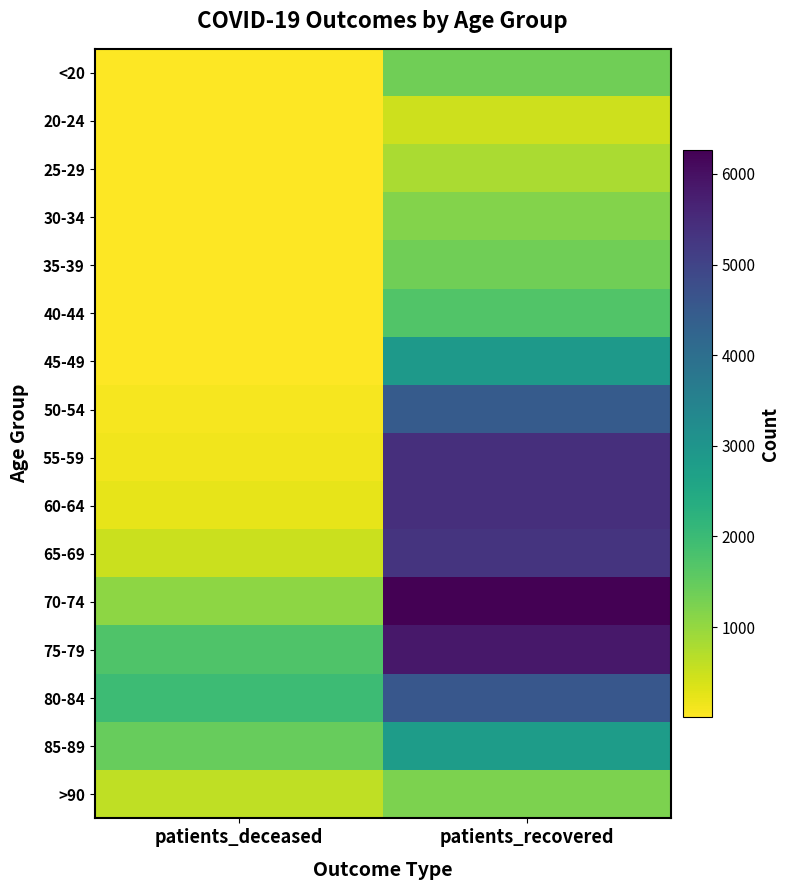

At which category is the sum across all series the highest?

patients_recovered